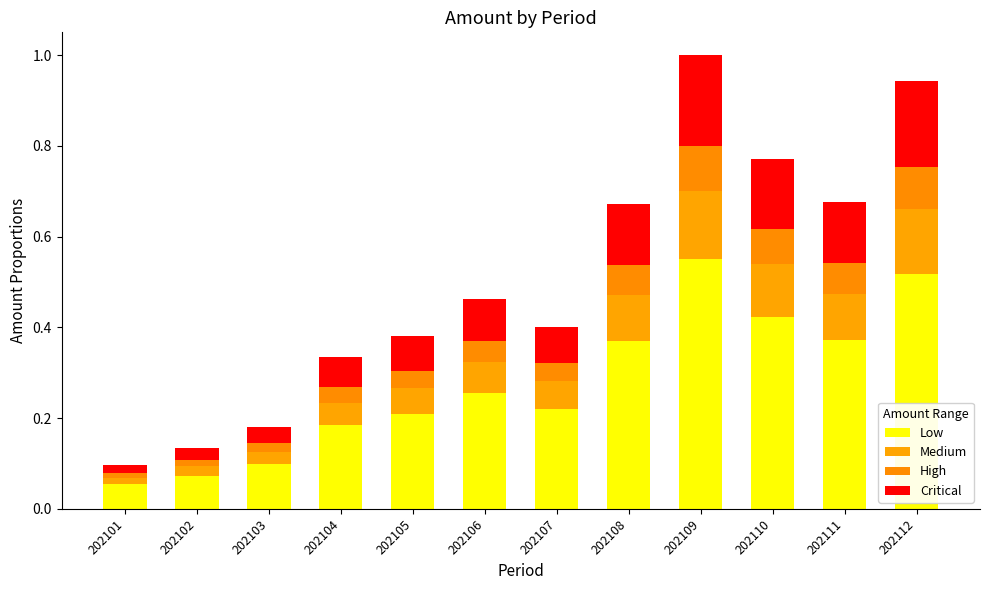

At how many categories does at least one series exceed 0?

12